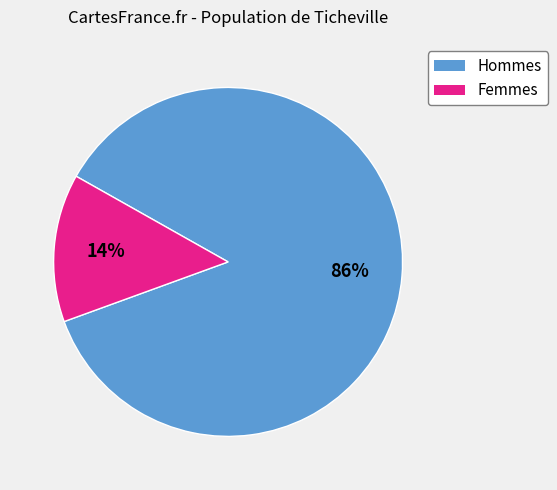

Is there any slice that represents more than half of the pie?

Yes